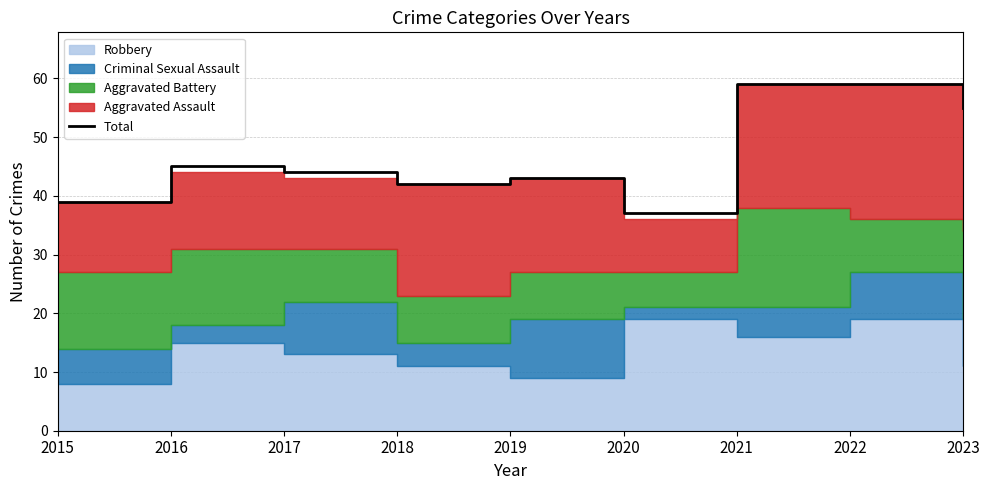

Where is the data nearest to the value 48?

2016